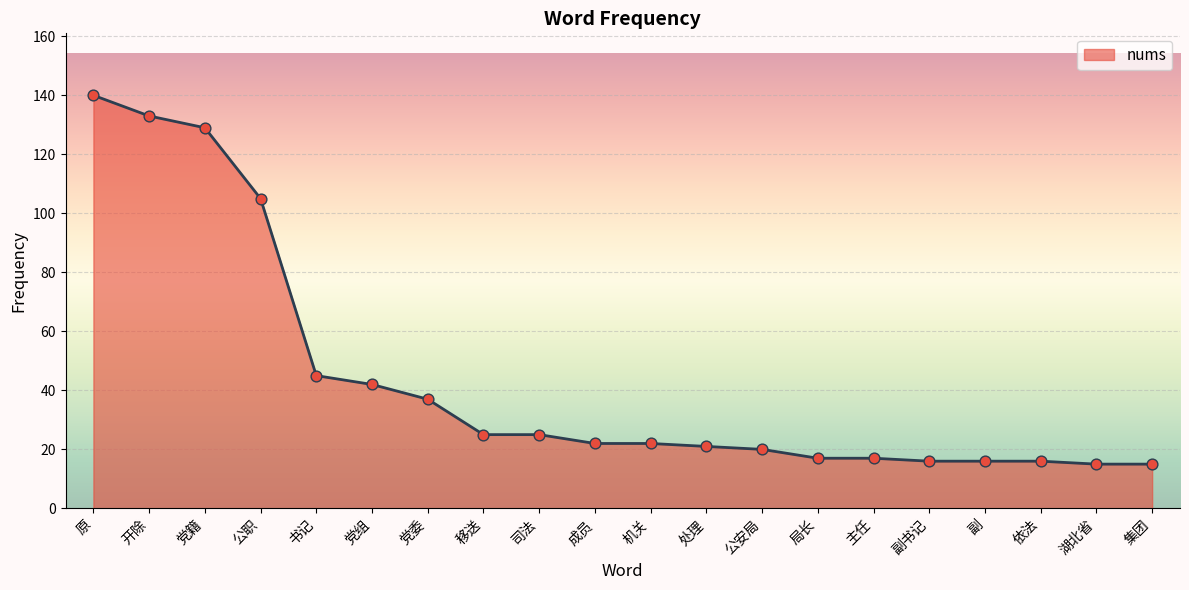

What is the change in value from 党籍 to 湖北省?

-114